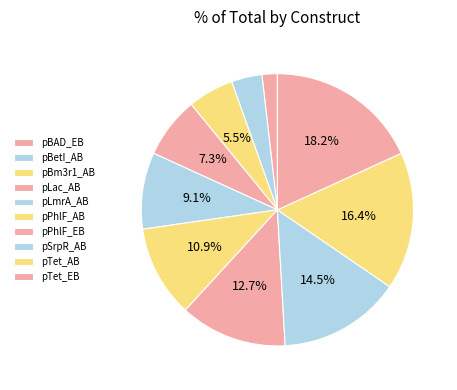

Count the number of slices in the pie.

10